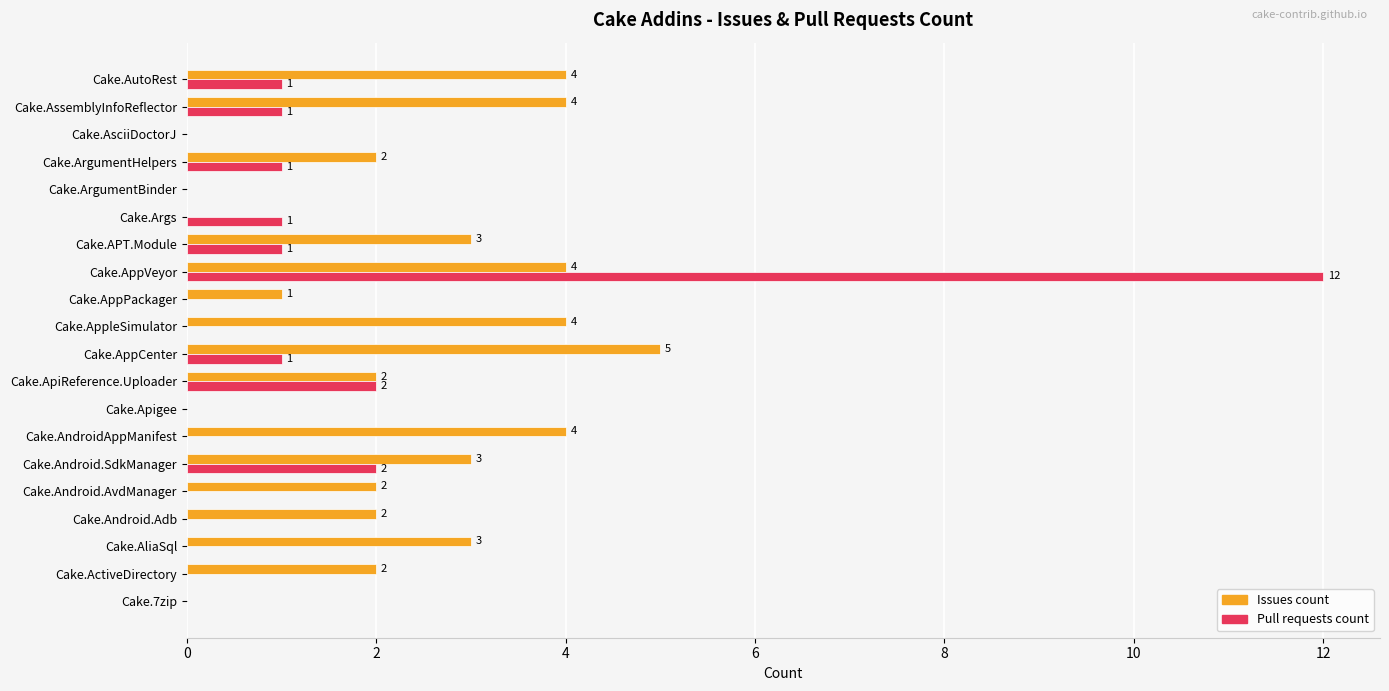

What is the greatest value displayed?

12